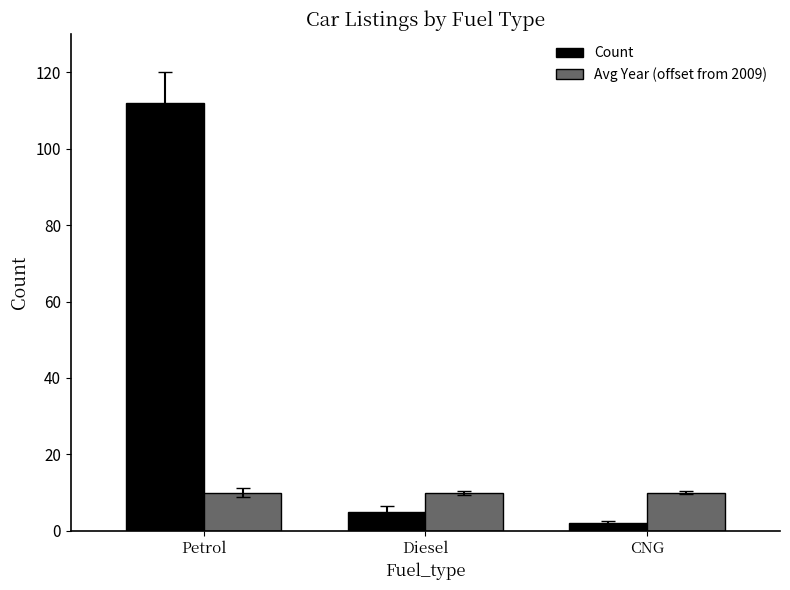

Rank the series by their average value, from lowest to highest.

Avg Year (offset from 2009), Count